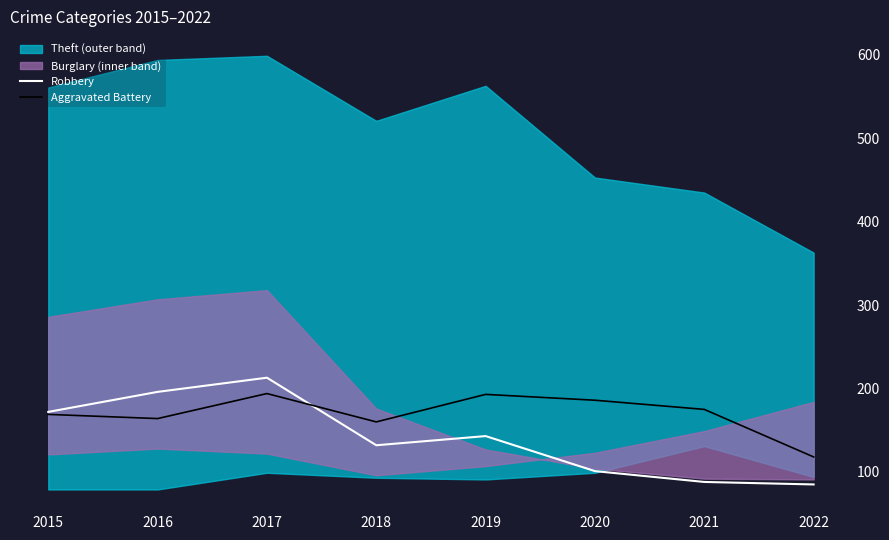

What is the value of the Aggravated Battery point at the 5th from the left?

193